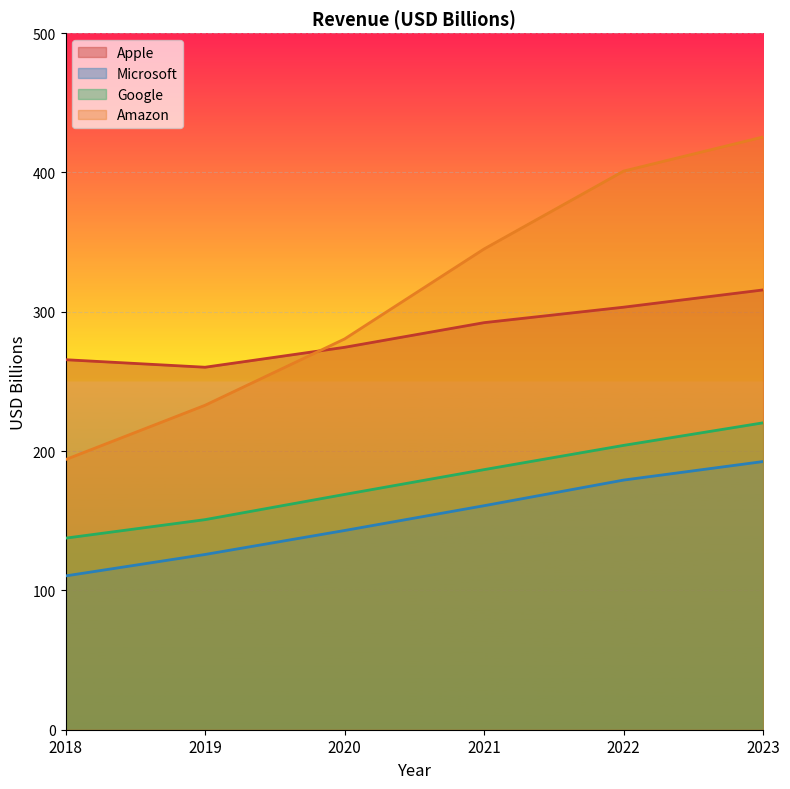

Between 2020 and 2023, which is larger?

2023